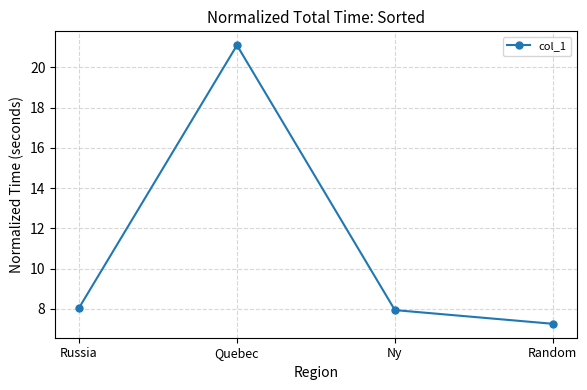

Between Quebec and Russia, which is larger?

Quebec